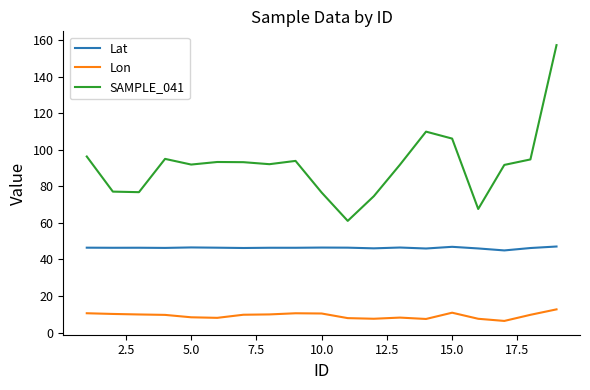

What is the minimum value shown in the chart?

6.4